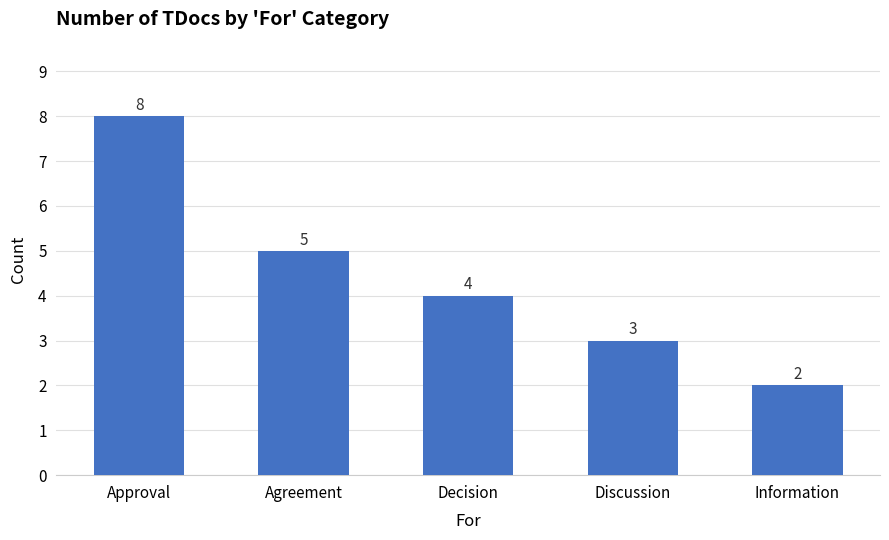

What is the difference between the values at Agreement and Information?

3